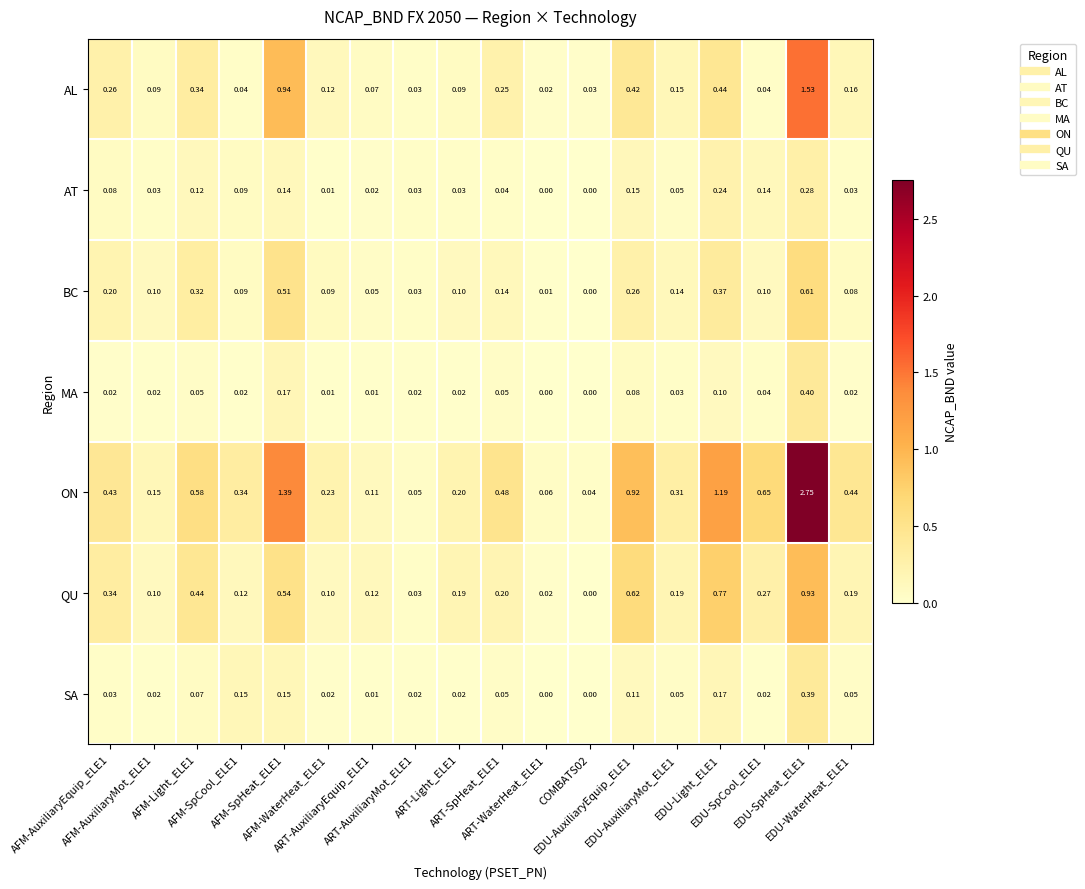

Rank the series by their maximum value, from lowest to highest.

AT, SA, MA, BC, QU, AL, ON